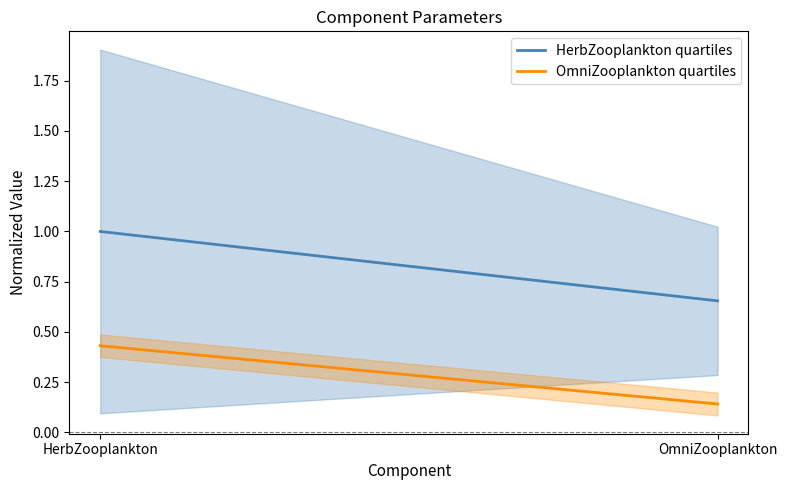

What is the difference between the OmniZooplankton quartiles values at HerbZooplankton and OmniZooplankton?

0.3